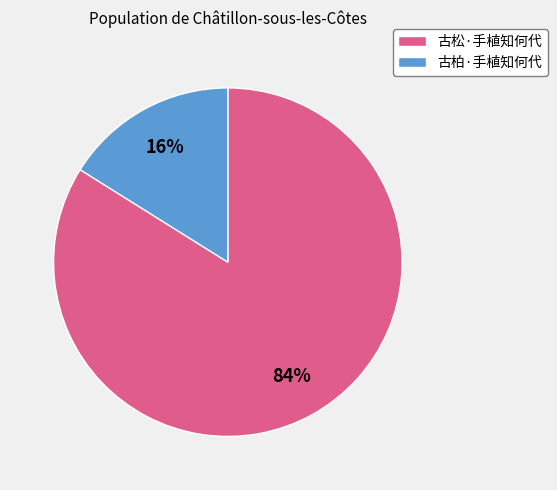

Do 古松·手植知何代 and 古柏·手植知何代 together represent more than half of the pie?

Yes